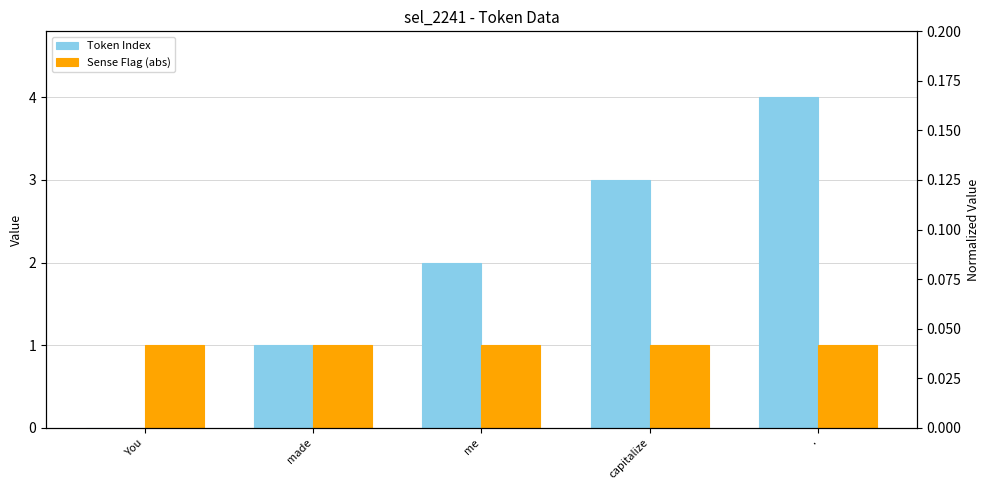

What is the difference between the highest and lowest values at You?

1